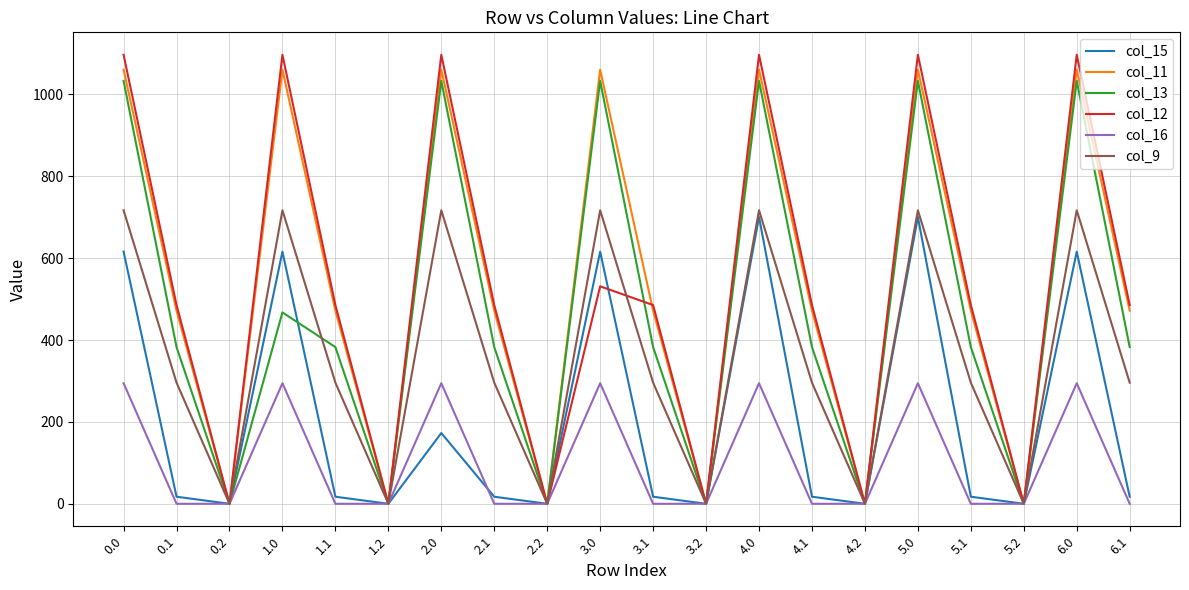

The value of col_11 at 3.2 is 0.0. True or false?

True